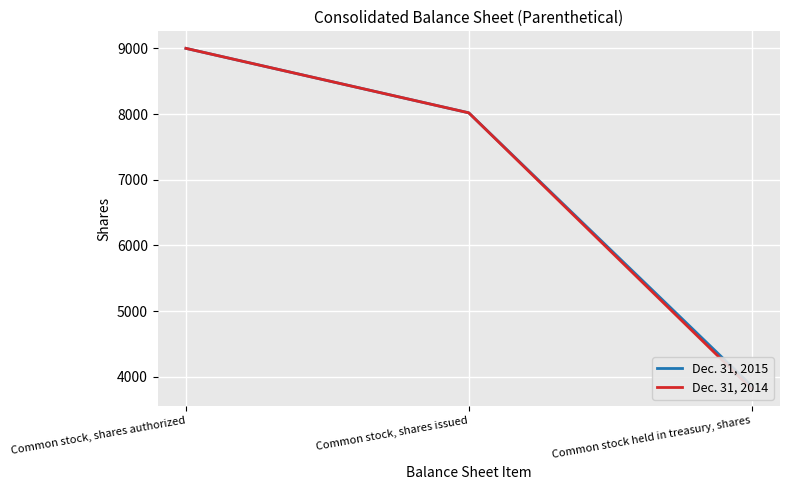

At how many categories does at least one series exceed 6935?

2